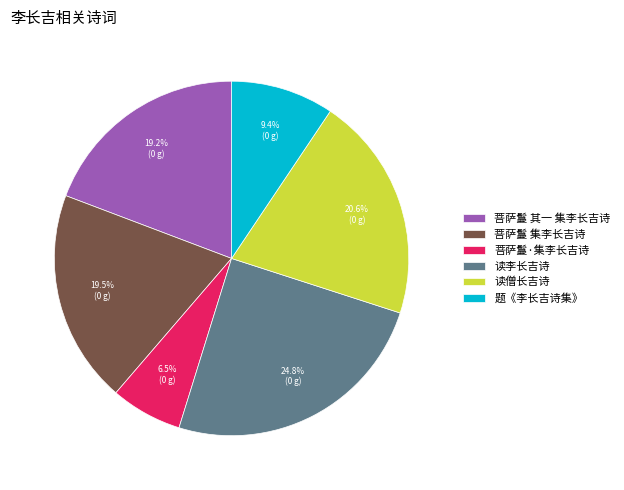

What is the largest slice in the pie chart?

读李长吉诗